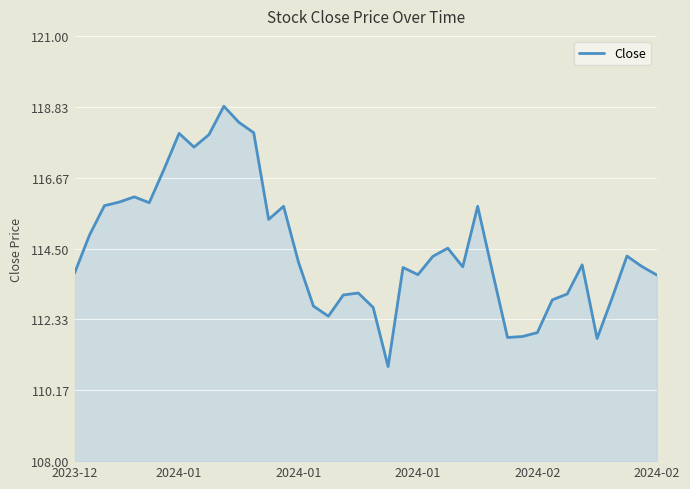

What is the maximum value shown in the chart?

118.8